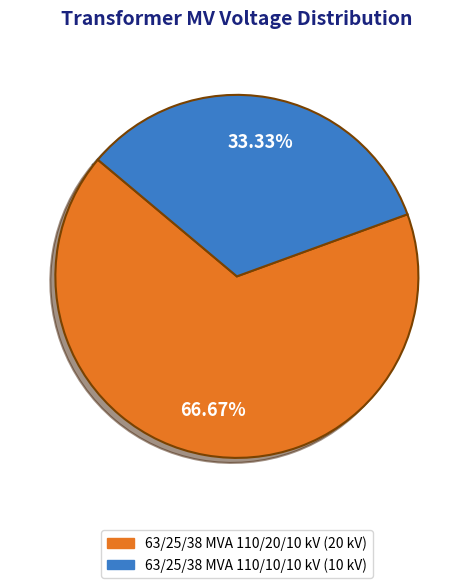

What percentage do 63/25/38 MVA 110/10/10 kV and 63/25/38 MVA 110/20/10 kV together represent?

100.0%